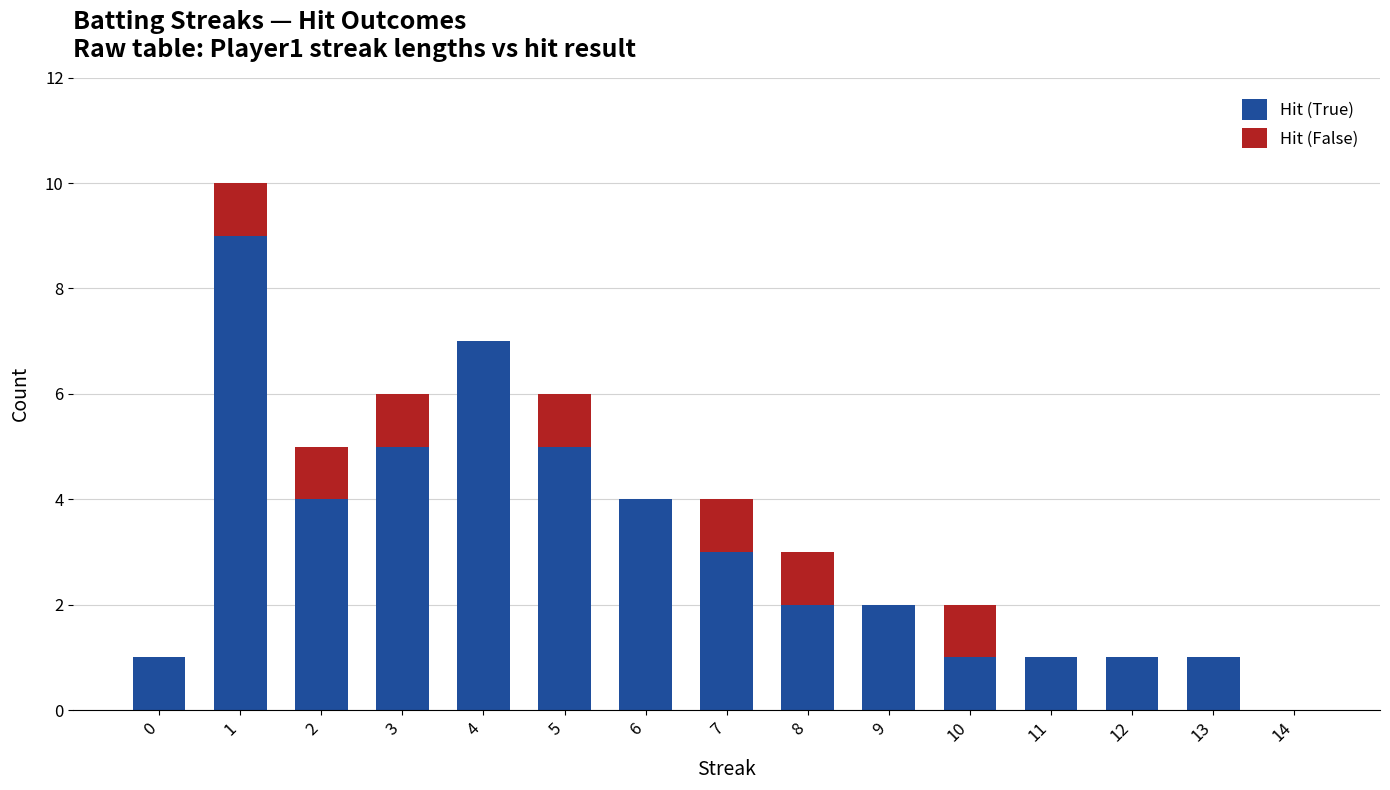

The value of Hit (True) at 8 is 2. True or false?

True